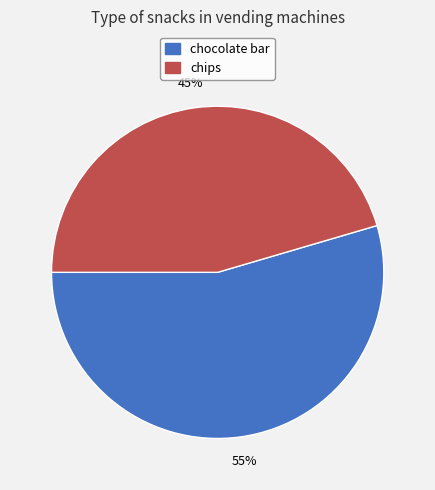

Does any single category account for the majority?

Yes